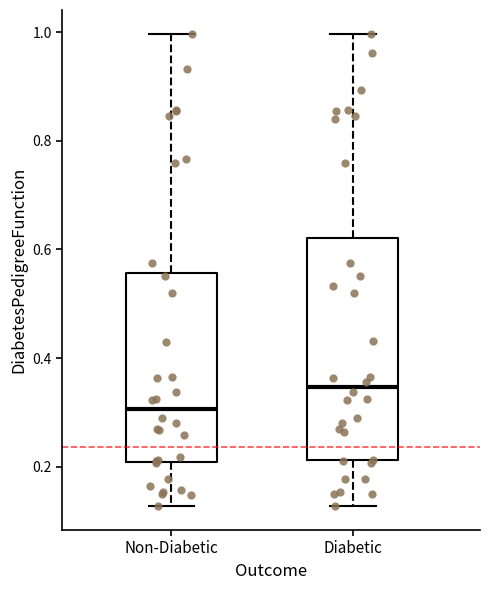

Reading left to right, transcribe this box plot: for each box, give where its median line is, the range the box spans, and where its two whiskers end, as read against the y-axis. The values are not printed on the chart, so give them approximately, as read against the axis.

Non-Diabetic: median 0.30, box 0.20 to 0.56, whiskers 0.12 to 1.00
Diabetic: median 0.34, box 0.22 to 0.62, whiskers 0.12 to 1.00